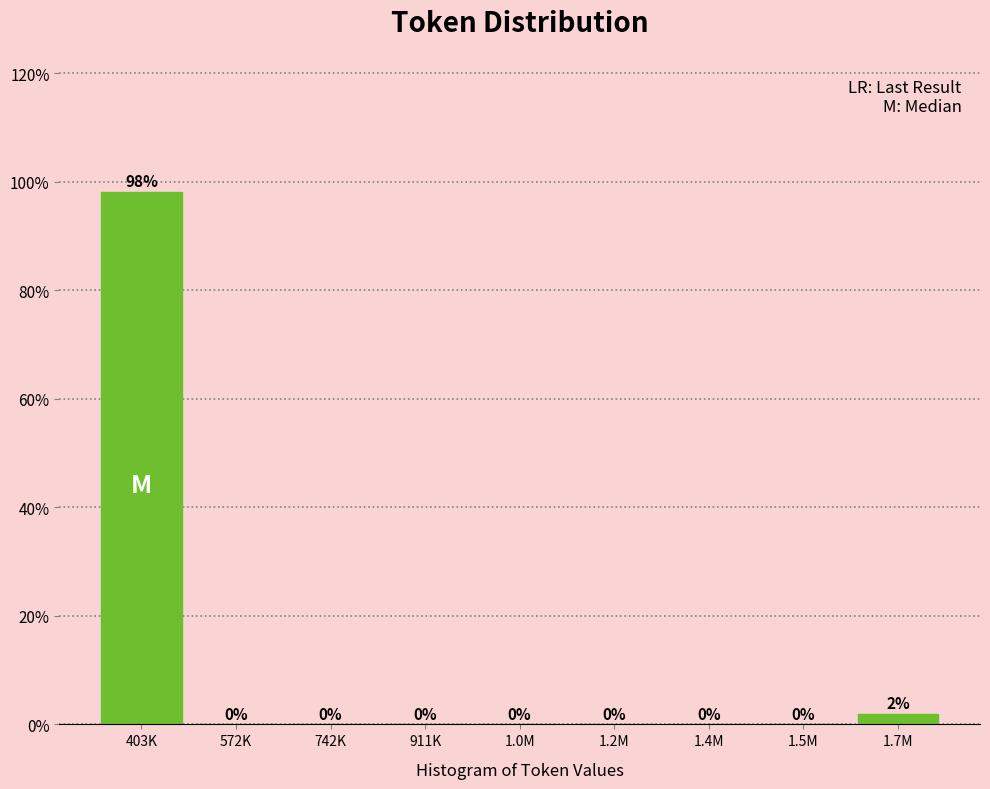

What is the sum of all values?

100.0